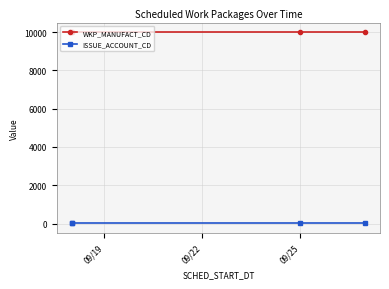

Reading right to left, what are all the values shown in this chart?

WKP_MANUFACT_CD: 10001	10001	10001	10001
ISSUE_ACCOUNT_CD: 2	2	2	2